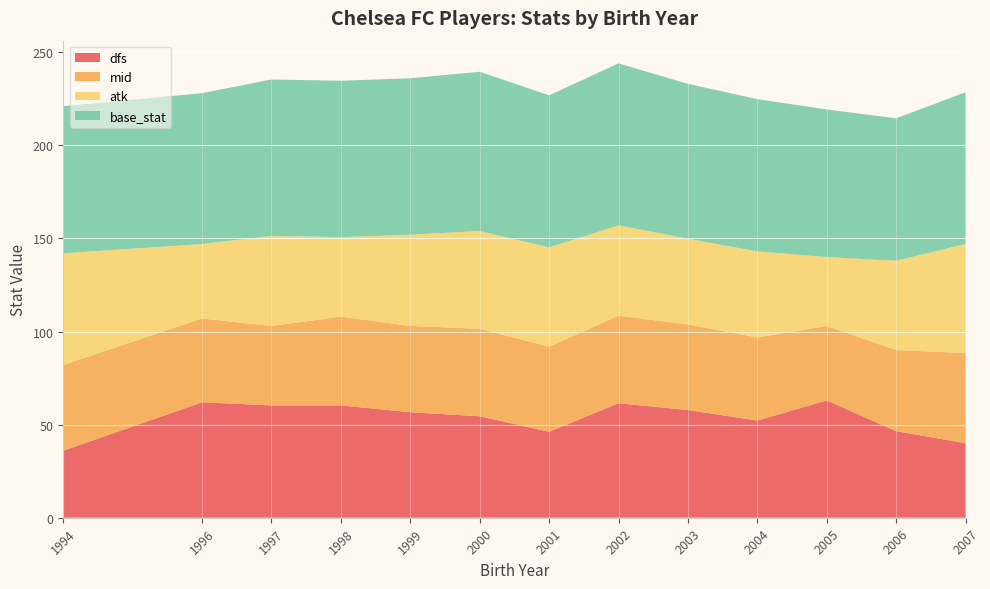

What is the total value across all series at 1999?

236.0